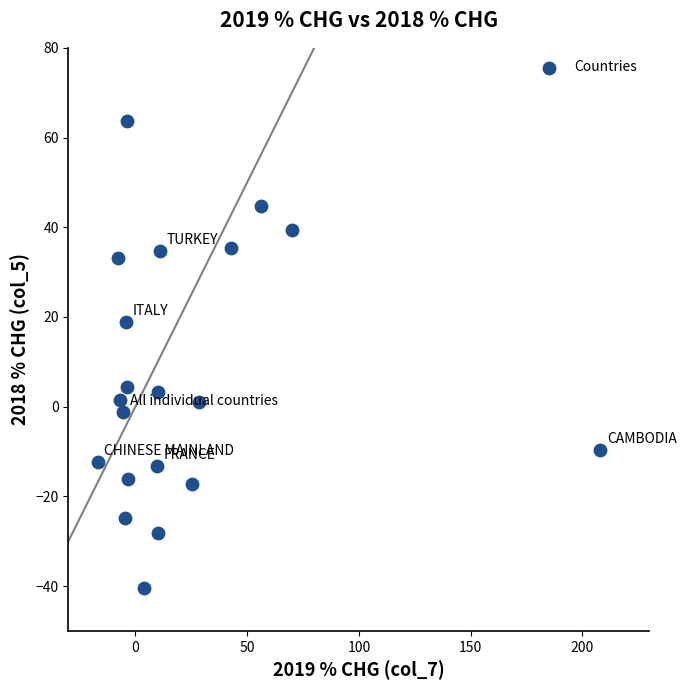

What is the range of Y values (max minus min)?

104.0